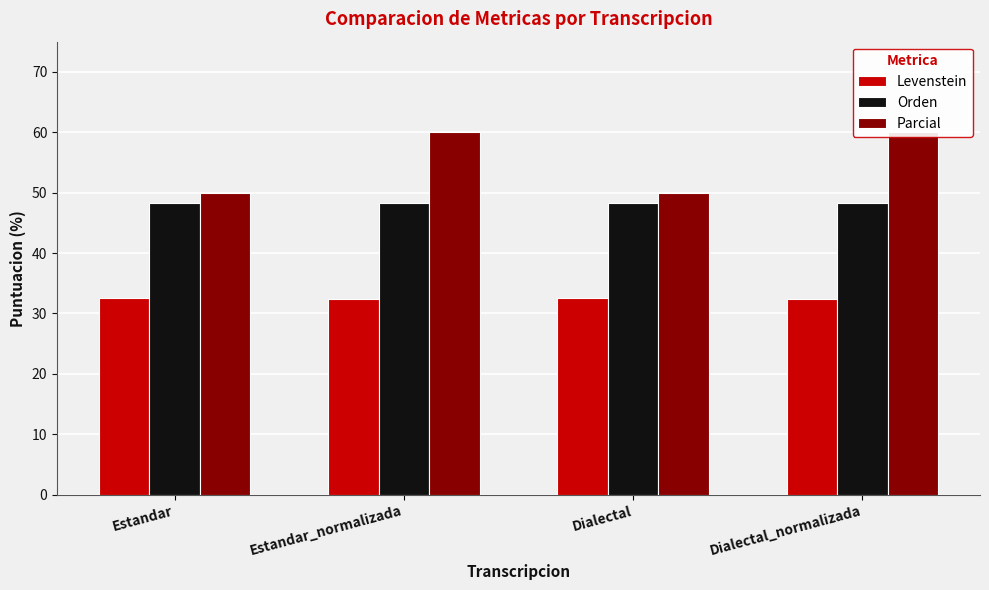

What is the highest value of the Levenstein series?

32.5